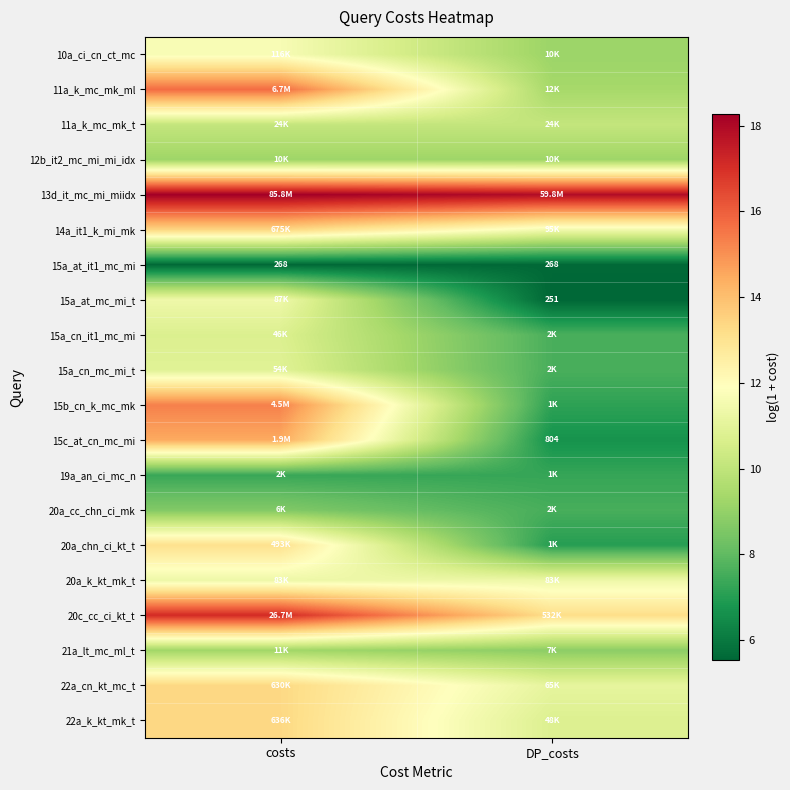

Read the 13d_it_mc_mi_miidx value at costs.

18.3